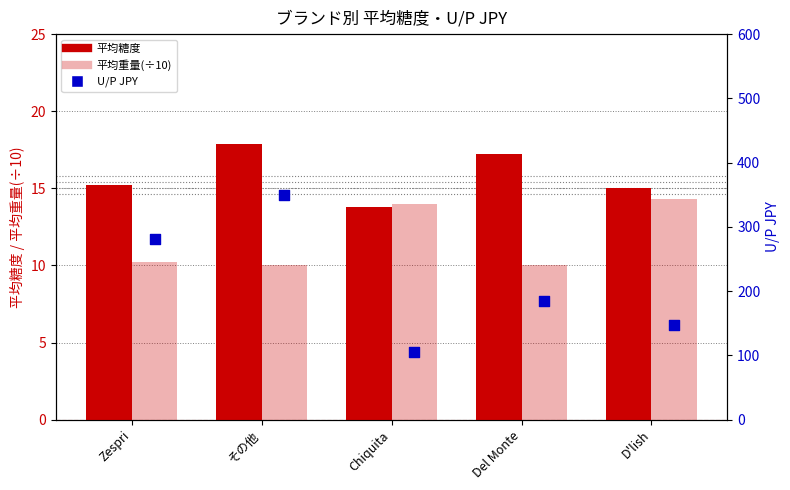

Which series reaches the minimum Y coordinate?

平均重量(÷10)